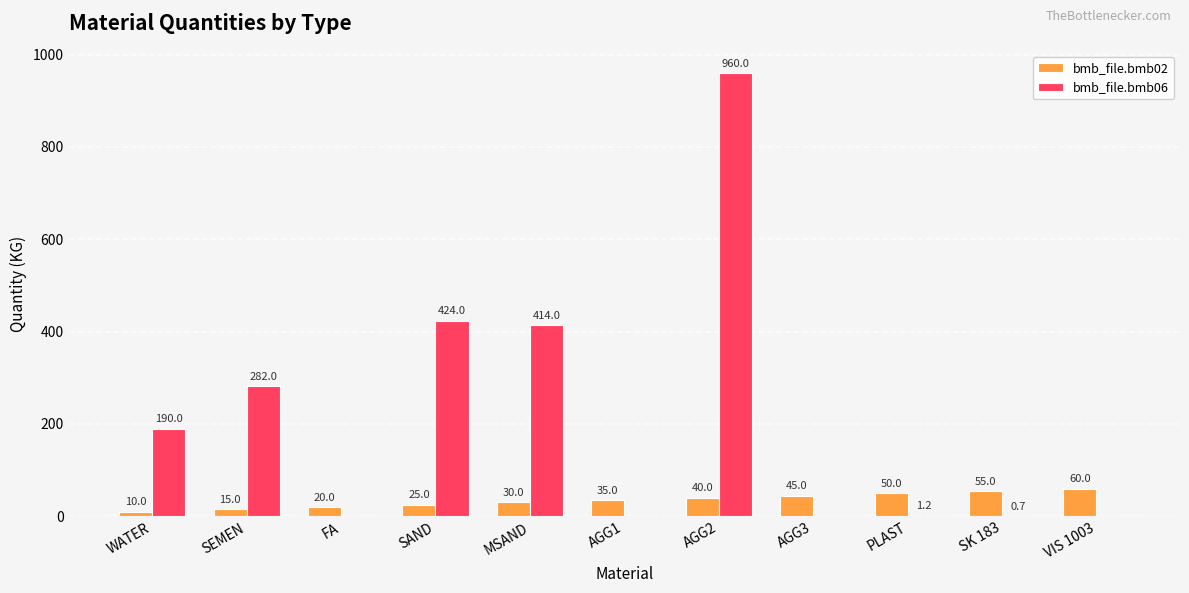

How many values in bmb_file.bmb06 are above zero?

7